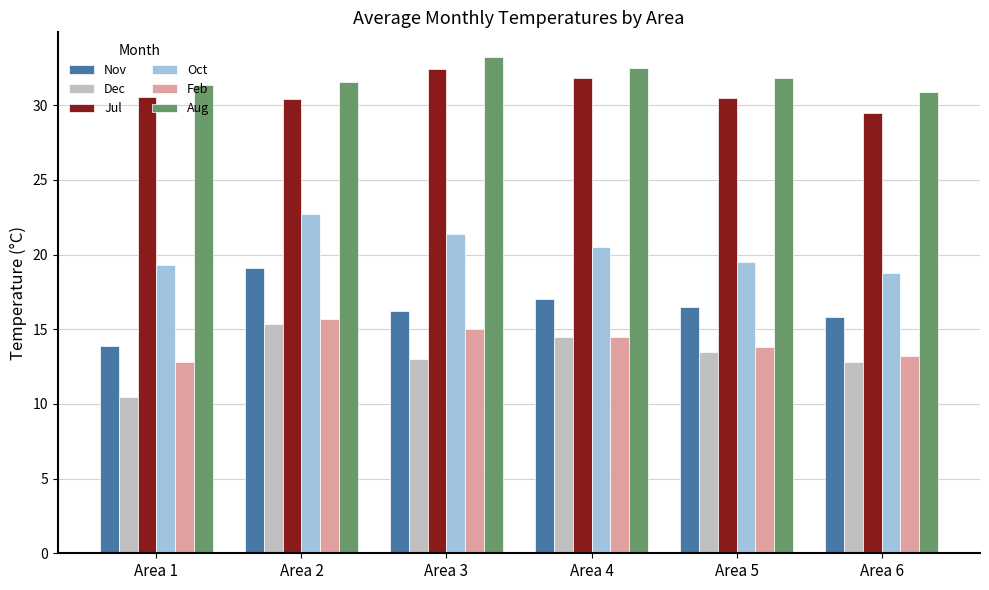

Which series changed the most between Area 2 and Area 6?

Oct